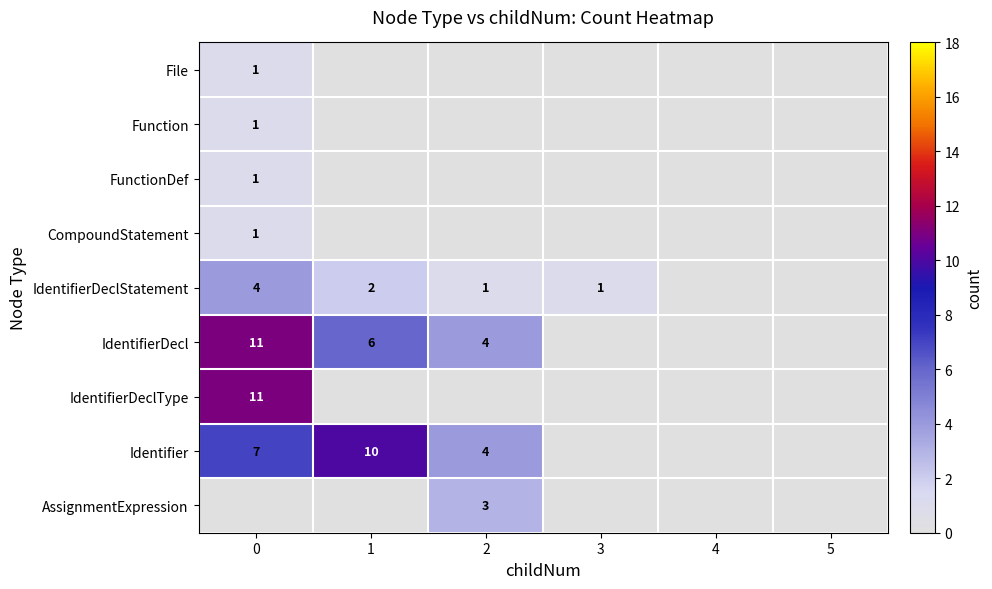

At how many categories does at least one series exceed 9?

2